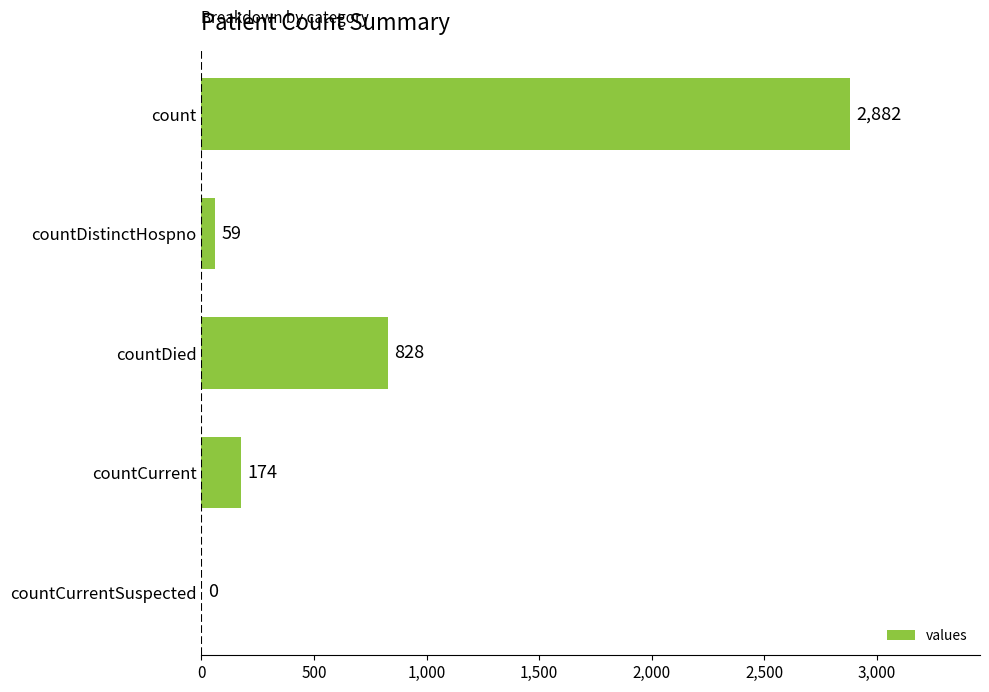

Is it true that the value at count is 2882?

True